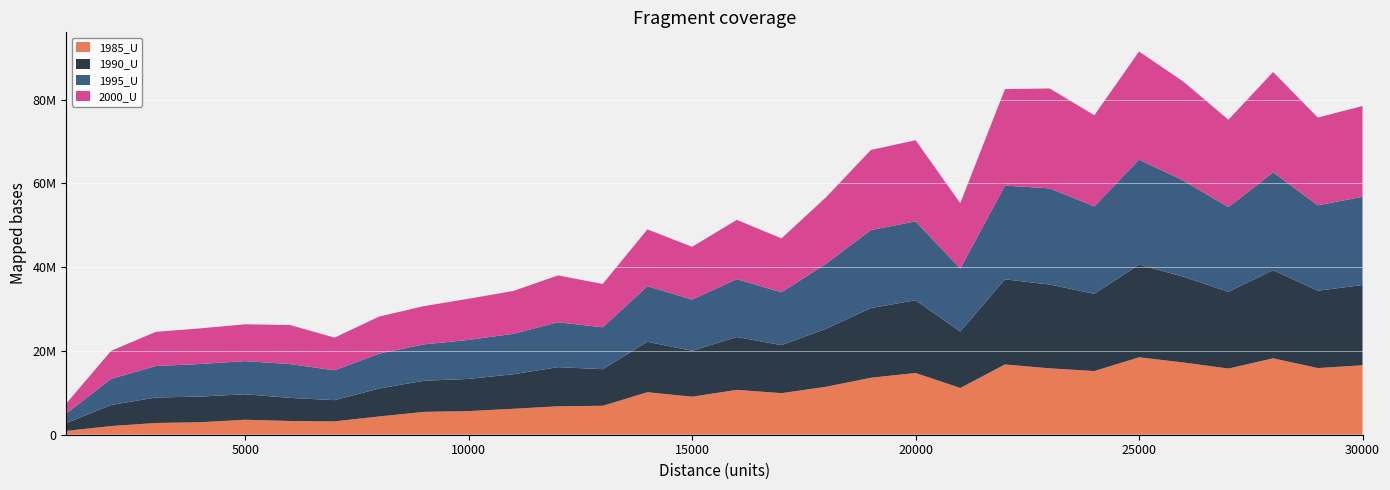

Reading left to right, transcribe all the data shown in this chart.

1985_U: 1000=917343	2000=2071878	3000=2800223	4000=2987331	5000=3577870	6000=3282719	7000=3188506	8000=4365222	9000=5453333	10000=5640344	11000=6188719	12000=6791636	13000=6905957	14000=10148505	15000=9073528	16000=10708386	17000=9919109	18000=11456719	19000=13597458	20000=14740985	21000=11158224	22000=16771811	23000=15851799	24000=15199046	25000=18481100	26000=17237274	27000=15792015	28000=18241547	29000=15911068	30000=16582054
1990_U: 1000=1868997	2000=5025647	3000=6083050	4000=6120798	5000=6083399	6000=5509622	7000=5062709	8000=6666844	9000=7435441	10000=7676507	11000=8248804	12000=9340628	13000=8741665	14000=12034856	15000=10950328	16000=12614500	17000=11461208	18000=13838473	19000=16631683	20000=17358922	21000=13476270	22000=20317042	23000=19995783	24000=18441658	25000=22129536	26000=20454193	27000=18311927	28000=21049556	29000=18464463	30000=19153929
1995_U: 1000=2284175	2000=6238929	3000=7507567	4000=7780776	5000=7909742	6000=8083261	7000=7126069	8000=8342807	9000=8678965	10000=9317593	11000=9656345	12000=10714274	13000=9991020	14000=13264356	15000=12244171	16000=13822308	17000=12612638	18000=15532256	19000=18628315	20000=18834183	21000=15024170	22000=22380186	23000=22958101	24000=20861904	25000=25068733	26000=22929026	27000=20227063	28000=23348797	29000=20386127	30000=21062039
2000_U: 1000=2419957	2000=6693886	3000=8166440	4000=8503444	5000=8787079	6000=9311884	7000=7810127	8000=8840421	9000=9130503	10000=9829825	11000=10223518	12000=11177865	13000=10349022	14000=13565146	15000=12589342	16000=14149918	17000=12876609	18000=15893643	19000=19118311	20000=19371294	21000=15606281	22000=23035229	23000=23850068	24000=21756915	25000=25799724	26000=23599365	27000=20857380	28000=23944788	29000=20946134	30000=21672865